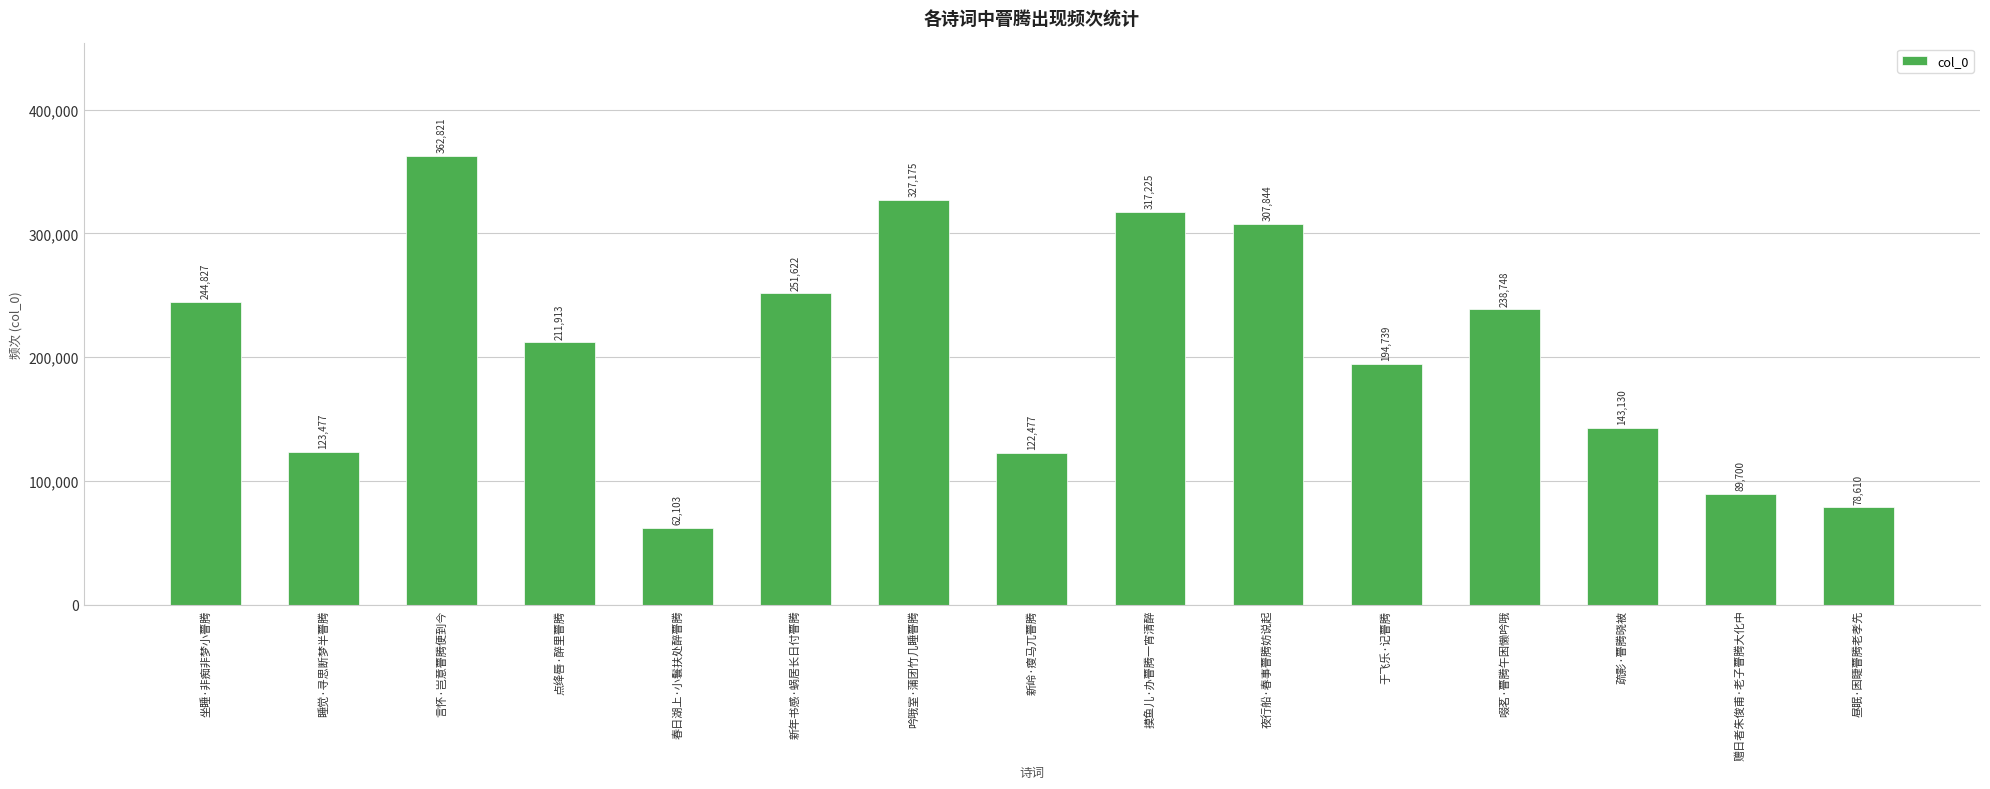

What is the smallest value displayed?

62103